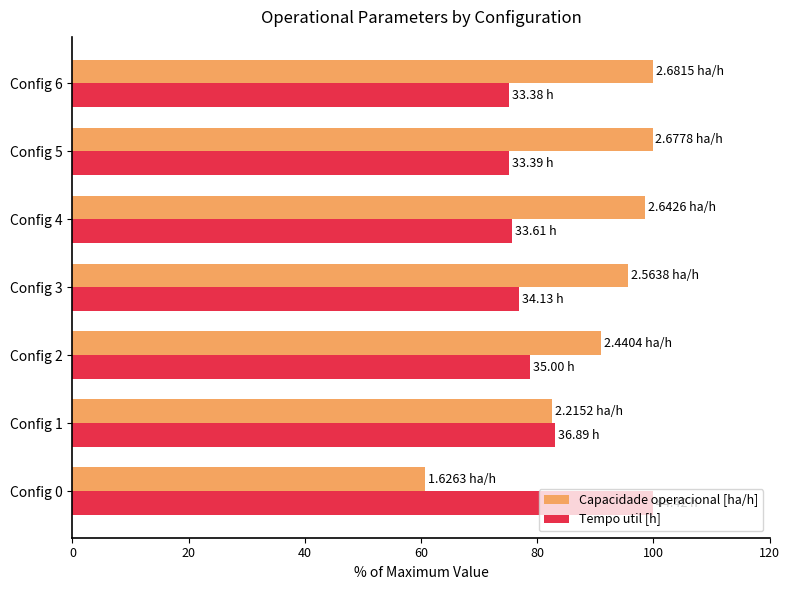

How many values in the Capacidade operacional [ha/h] series exceed 95?

4